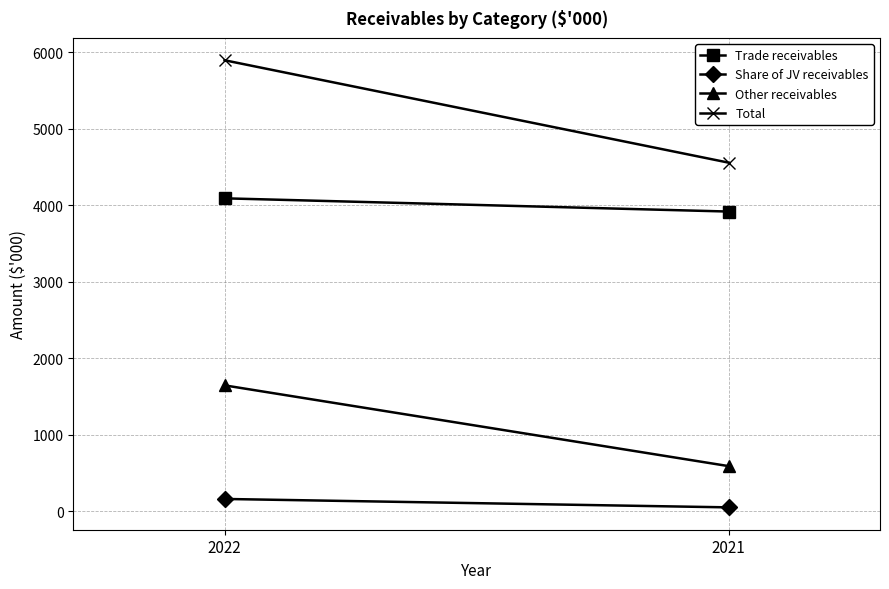

Which label corresponds to the smallest value in the chart?

2021